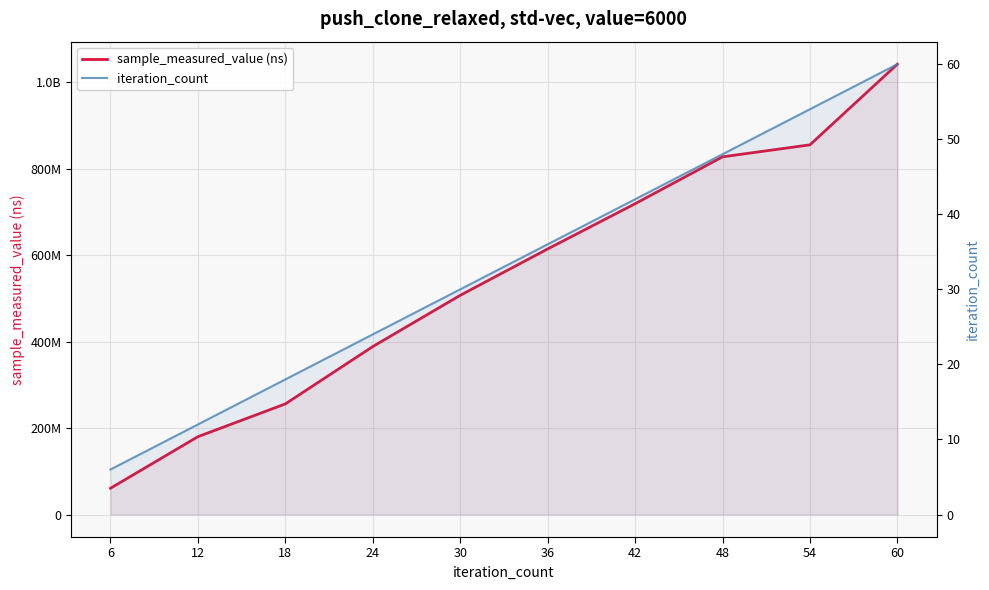

True or false: sample_measured_value (ns) and iteration_count cross at least once.

False